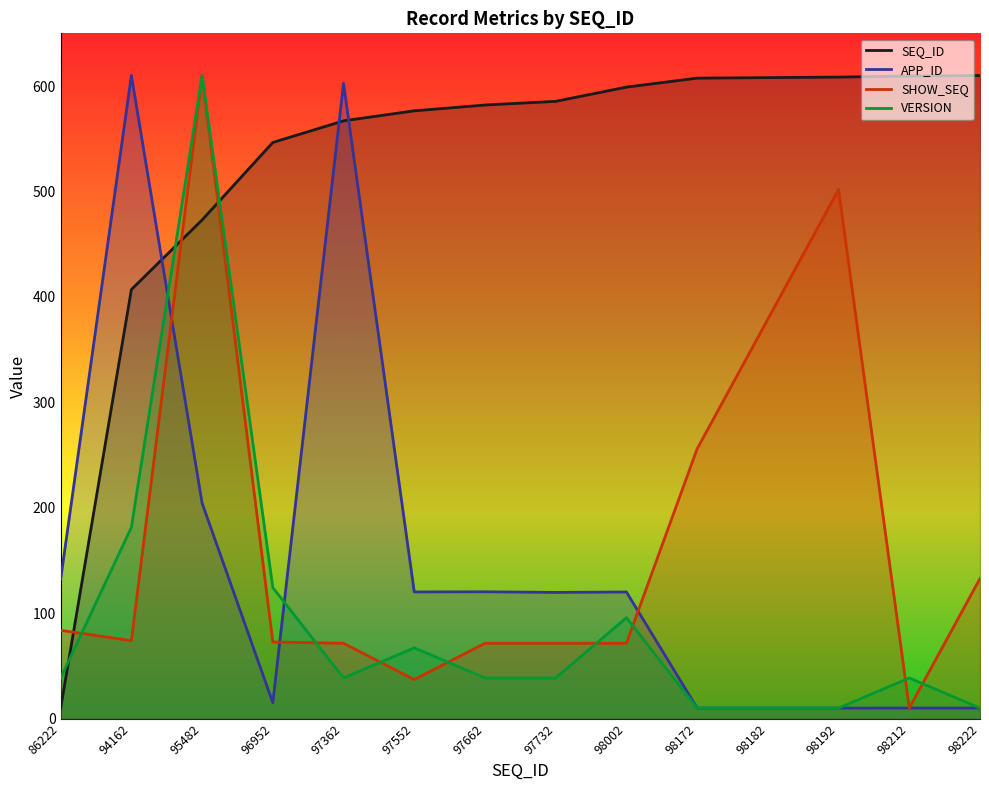

What is the greatest value displayed?

610.0